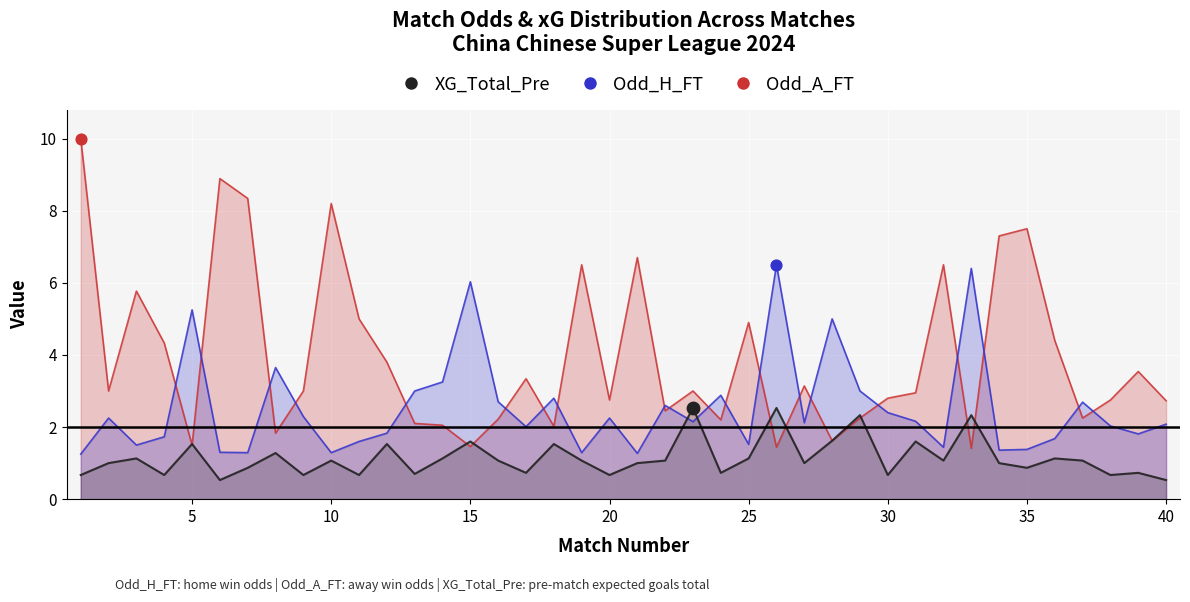

Which series reaches the maximum Y coordinate?

Odd_A_FT